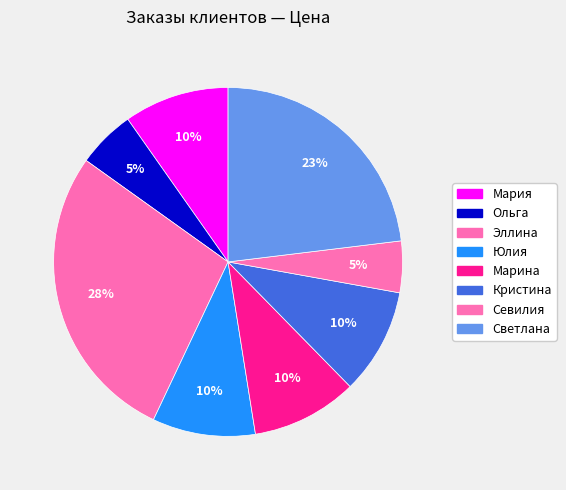

Is Светлана the majority of the pie?

No